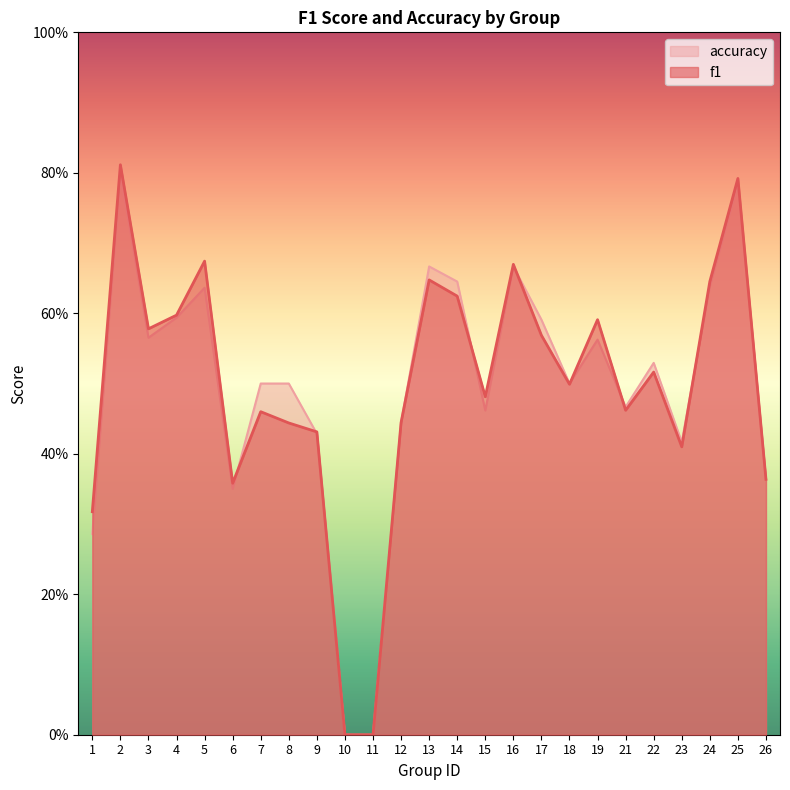

At which category is the sum across all series the highest?

2